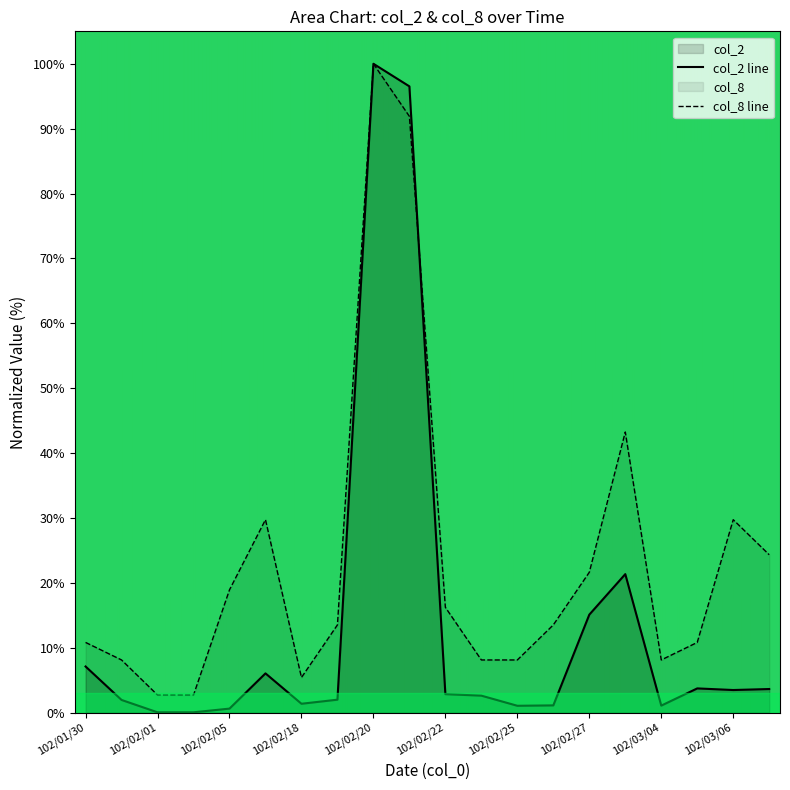

What is the maximum value shown in the chart?

100.0